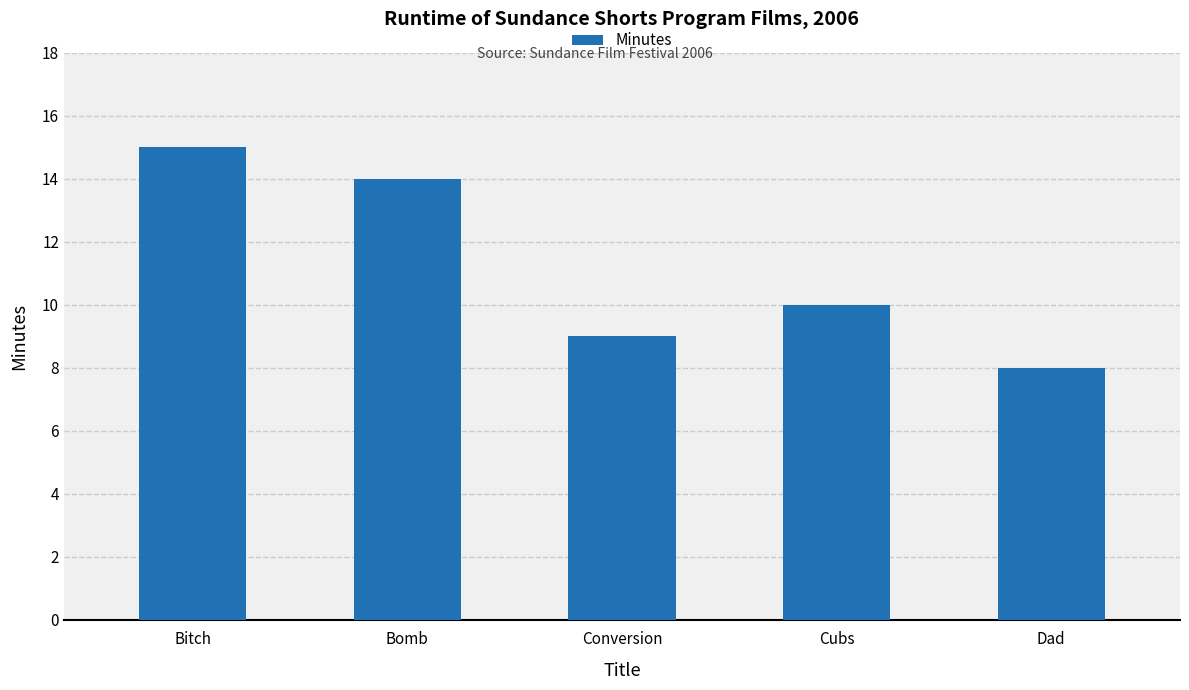

What is the ratio of the value at Bomb to the value at Cubs?

1.4